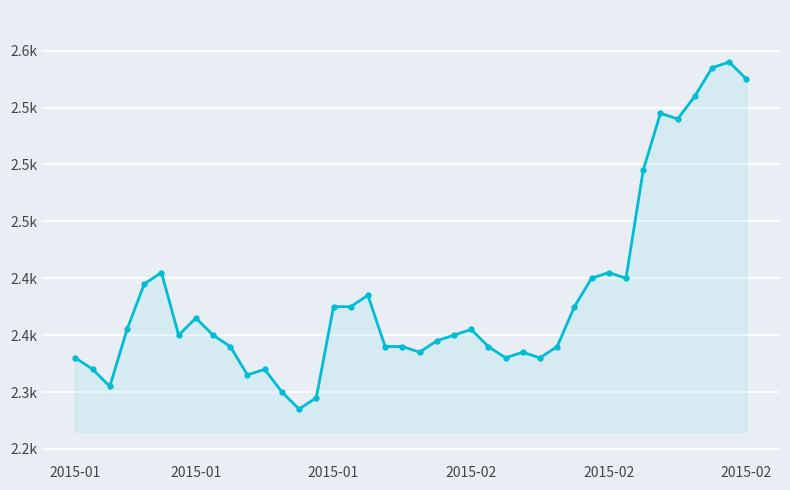

List the labels in order of value, smallest first.

13, 14, 12, 2015-01, 10, 2015-01, 11, 2015-01, 25, 27, 20, 26, 9, 18, 19, 24, 28, 21, 6, 8, 22, 2015-02, 23, 7, 15, 16, 29, 17, 2015-02, 30, 32, 2015-02, 31, 33, 35, 34, 36, 39, 37, 38